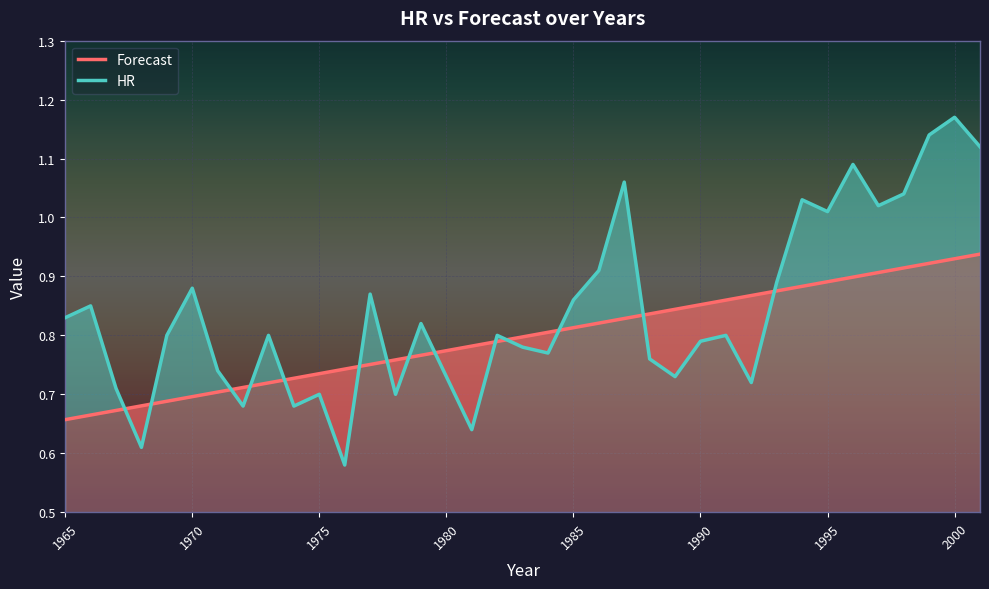

What is the average value of the Forecast series?

0.8